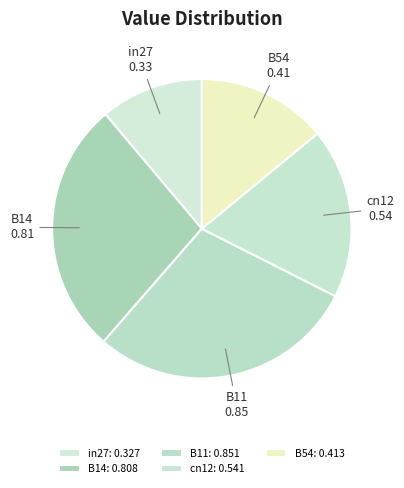

Does B54 represent more than half of the total?

No